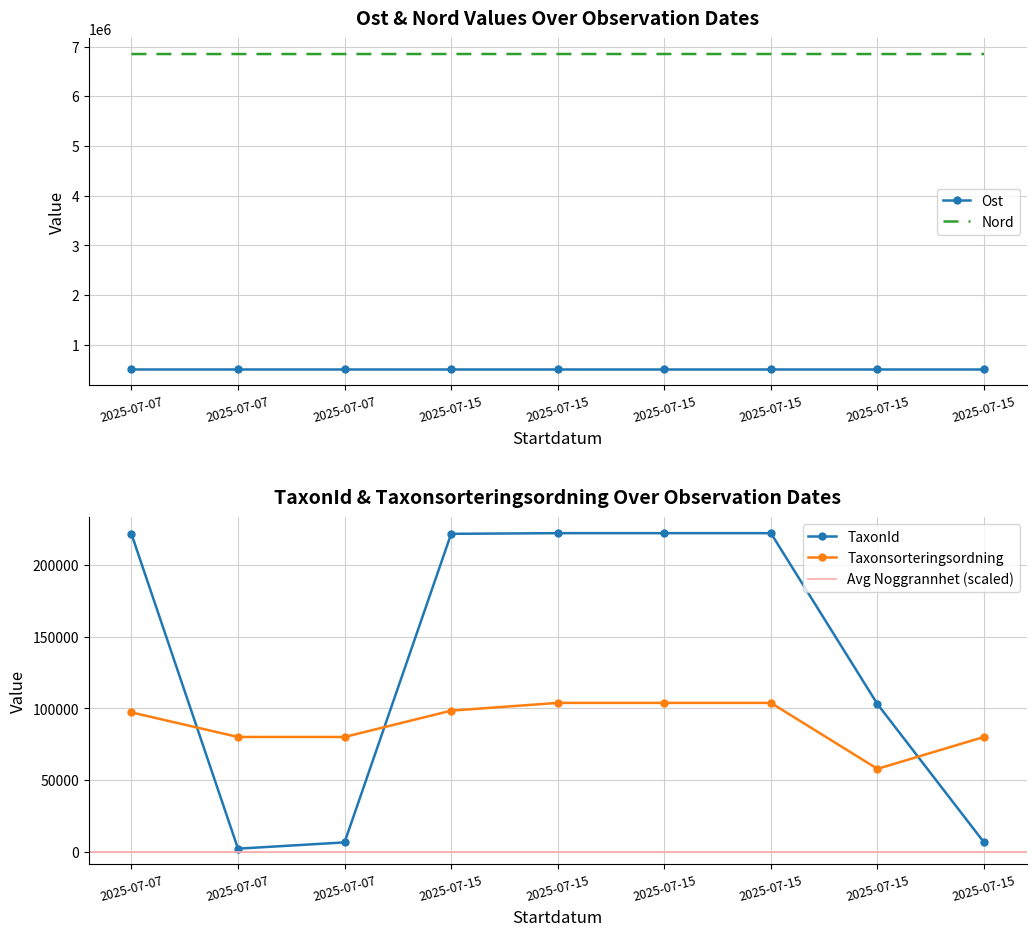

How many interior local valleys does the Ost series have?

2